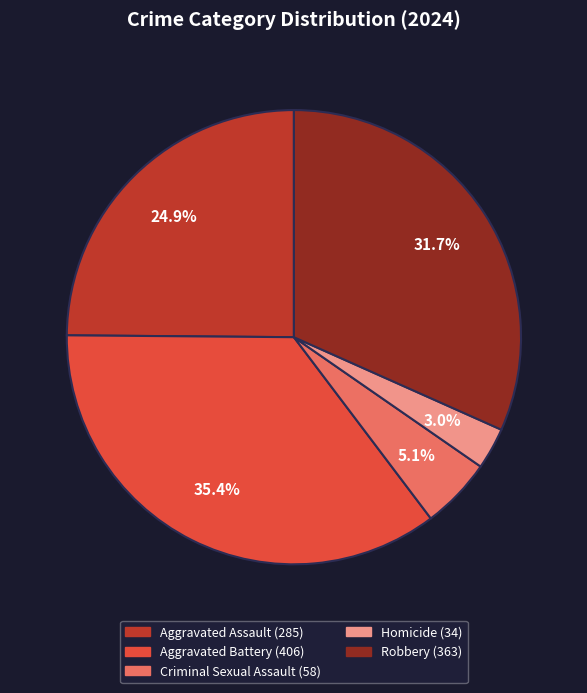

Is it true that Aggravated Battery is 27% of the pie?

False